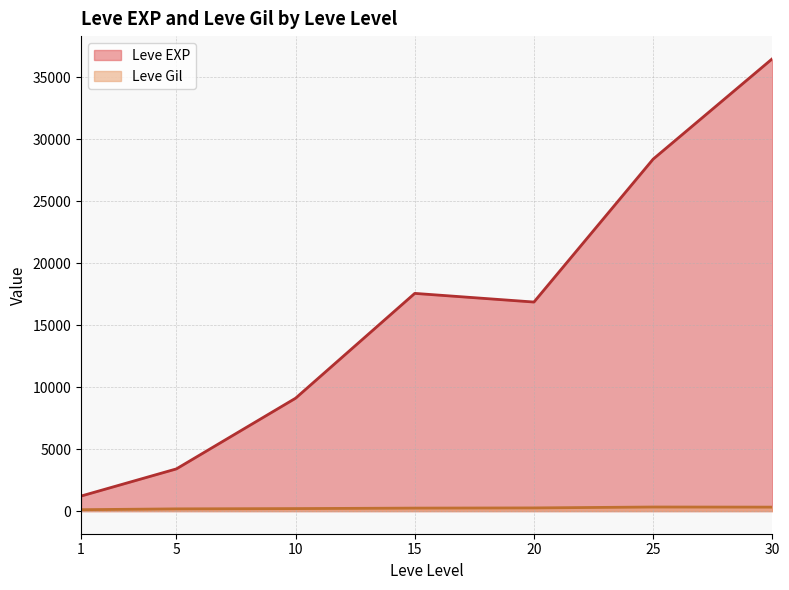

How many categories are shown in the chart?

7